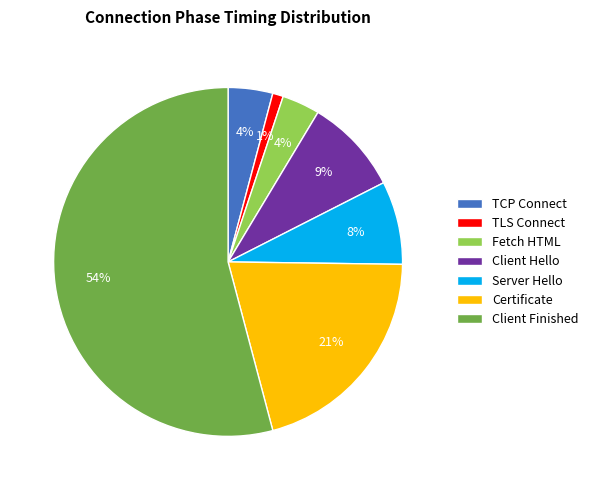

Which category has the biggest portion of the pie?

Client Finished